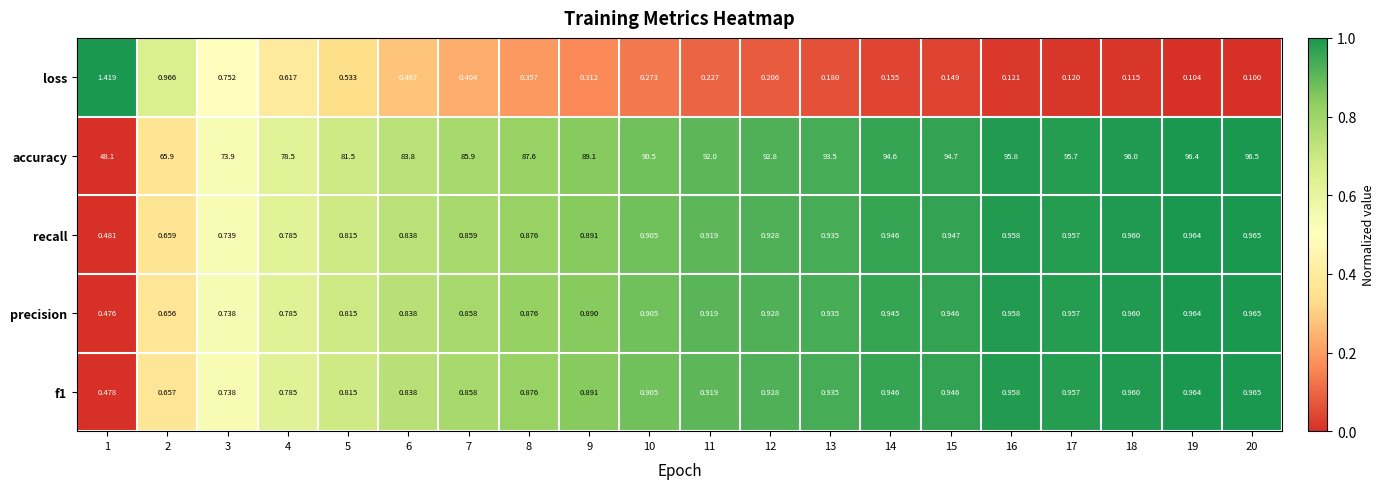

Which series has the largest total across all categories?

accuracy